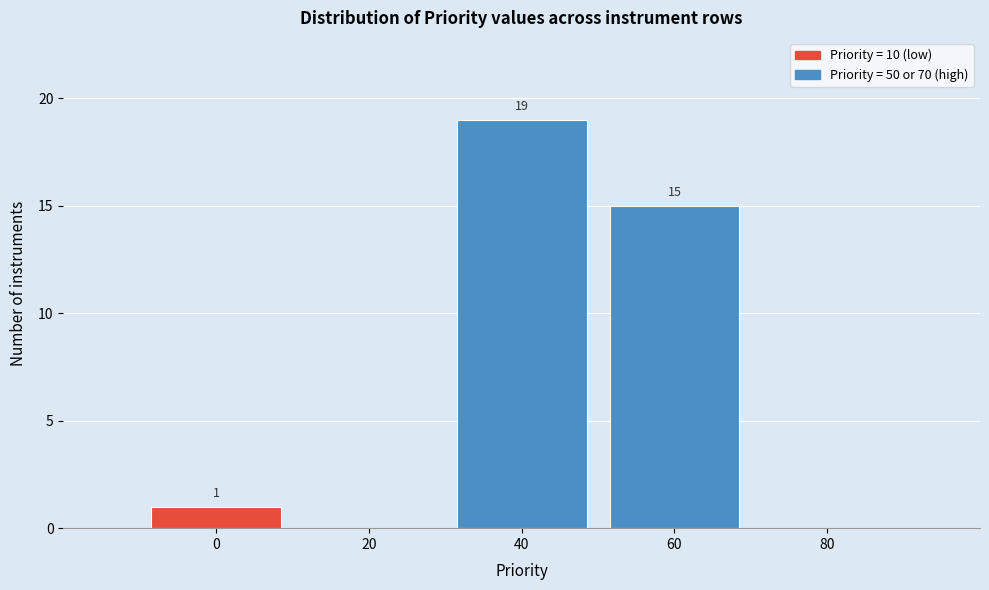

Reading right to left, what are all the values shown in this chart?

80=0	60=15	40=19	20=0	0=1